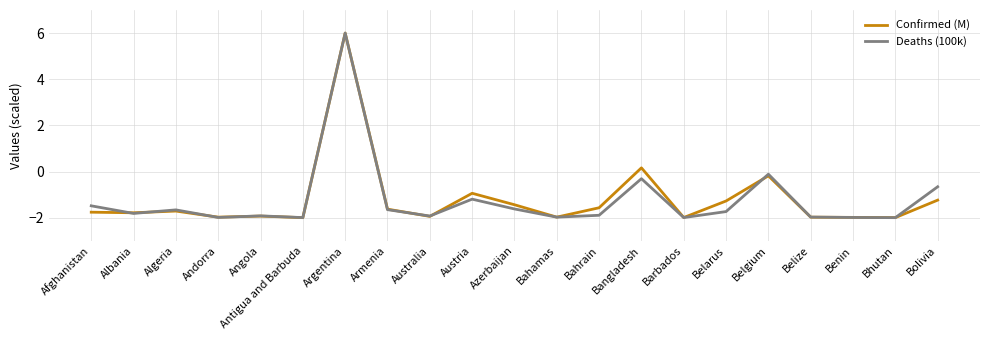

What position from the left is Angola?

5